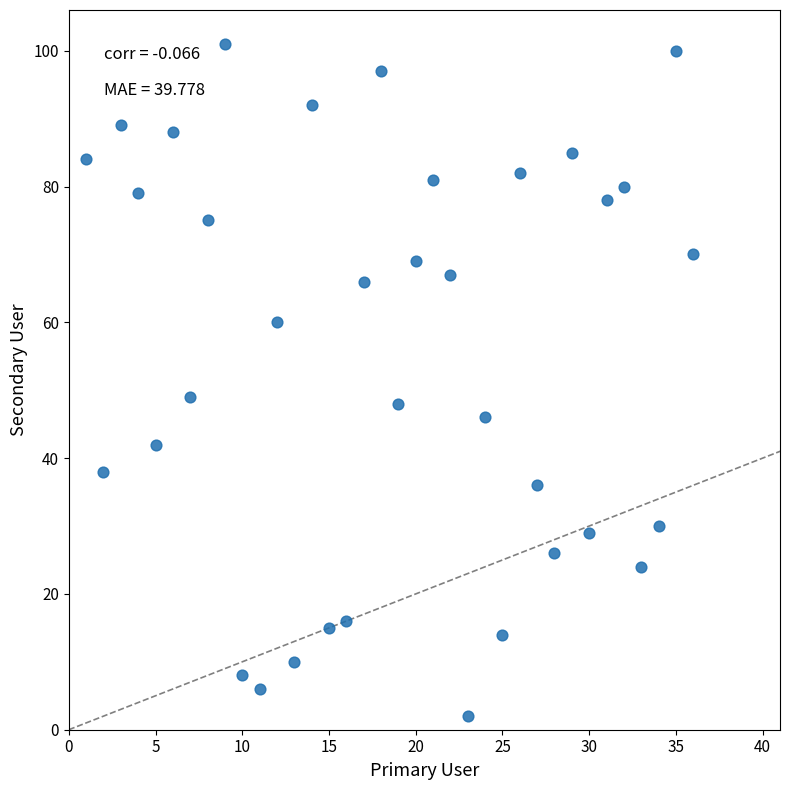

What is the range of X values (max minus min)?

35